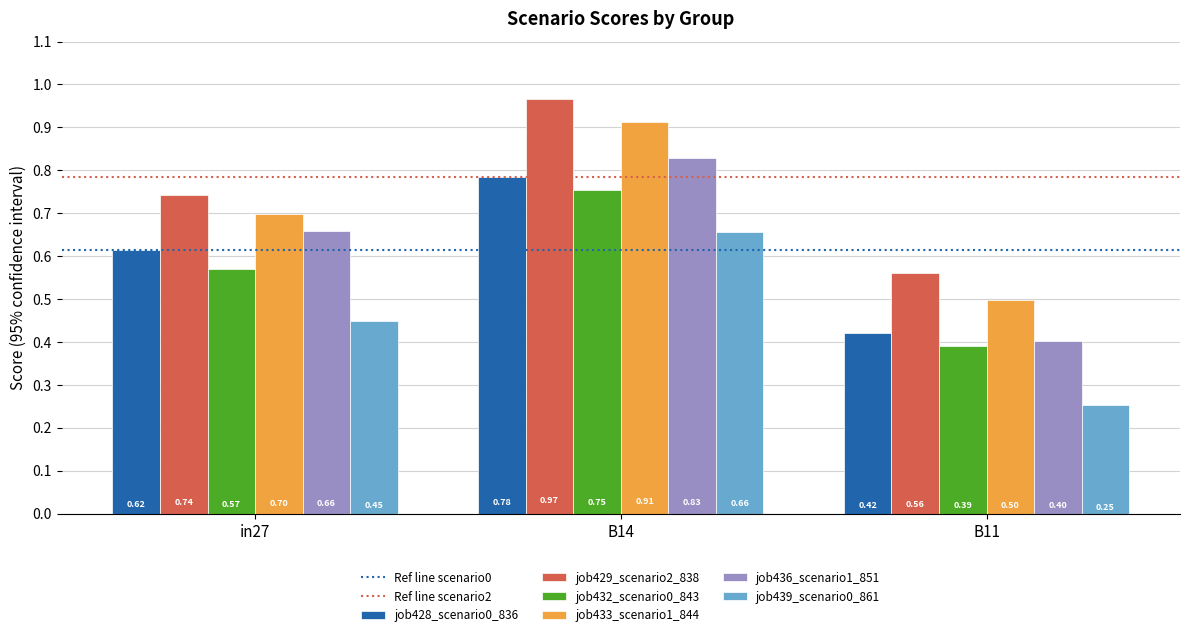

Between in27 and B11, which series saw the biggest shift?

job436_scenario1_851